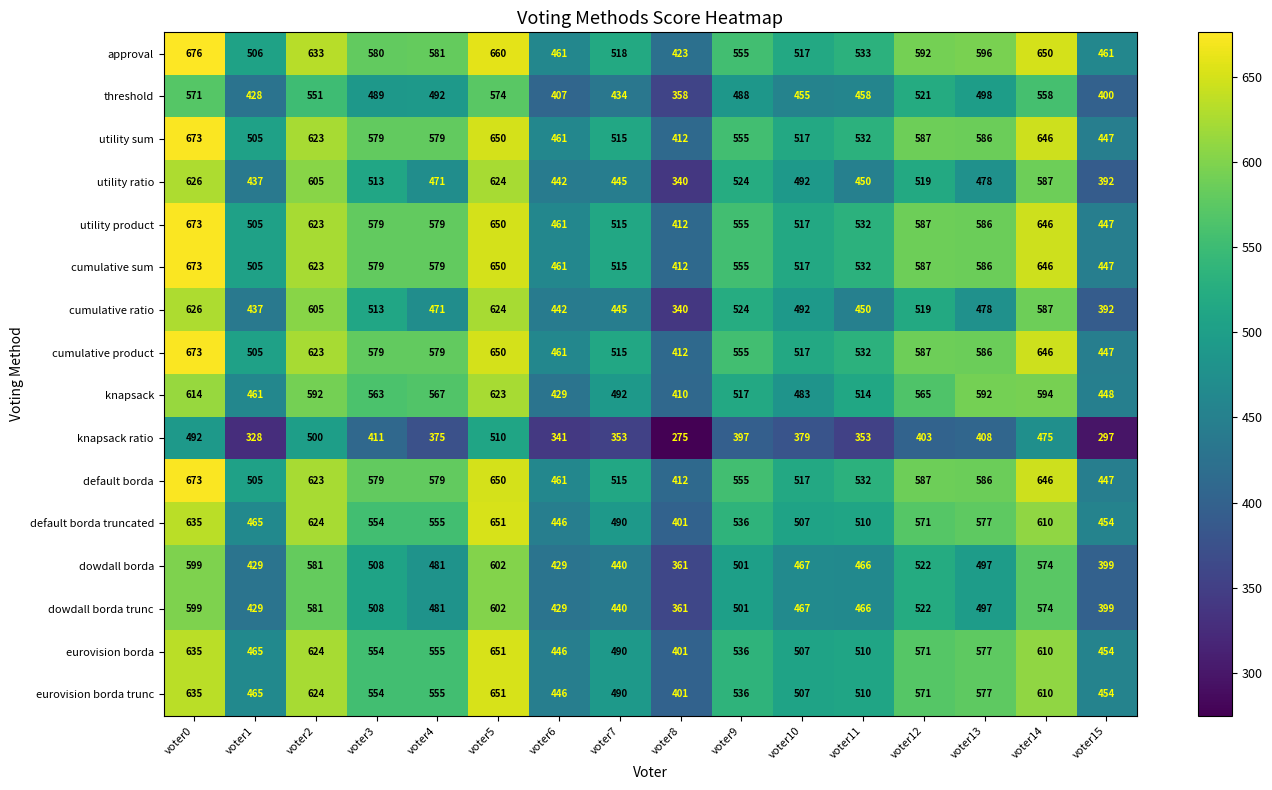

Where does the cumulative product series first go above 579?

voter0